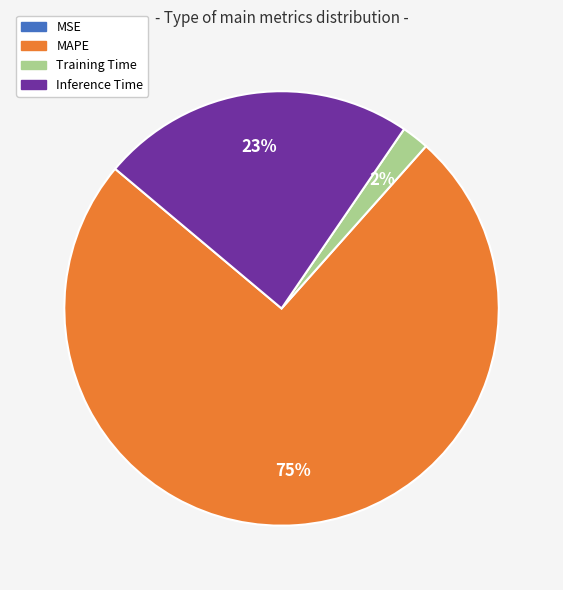

Which slice is the largest?

MAPE